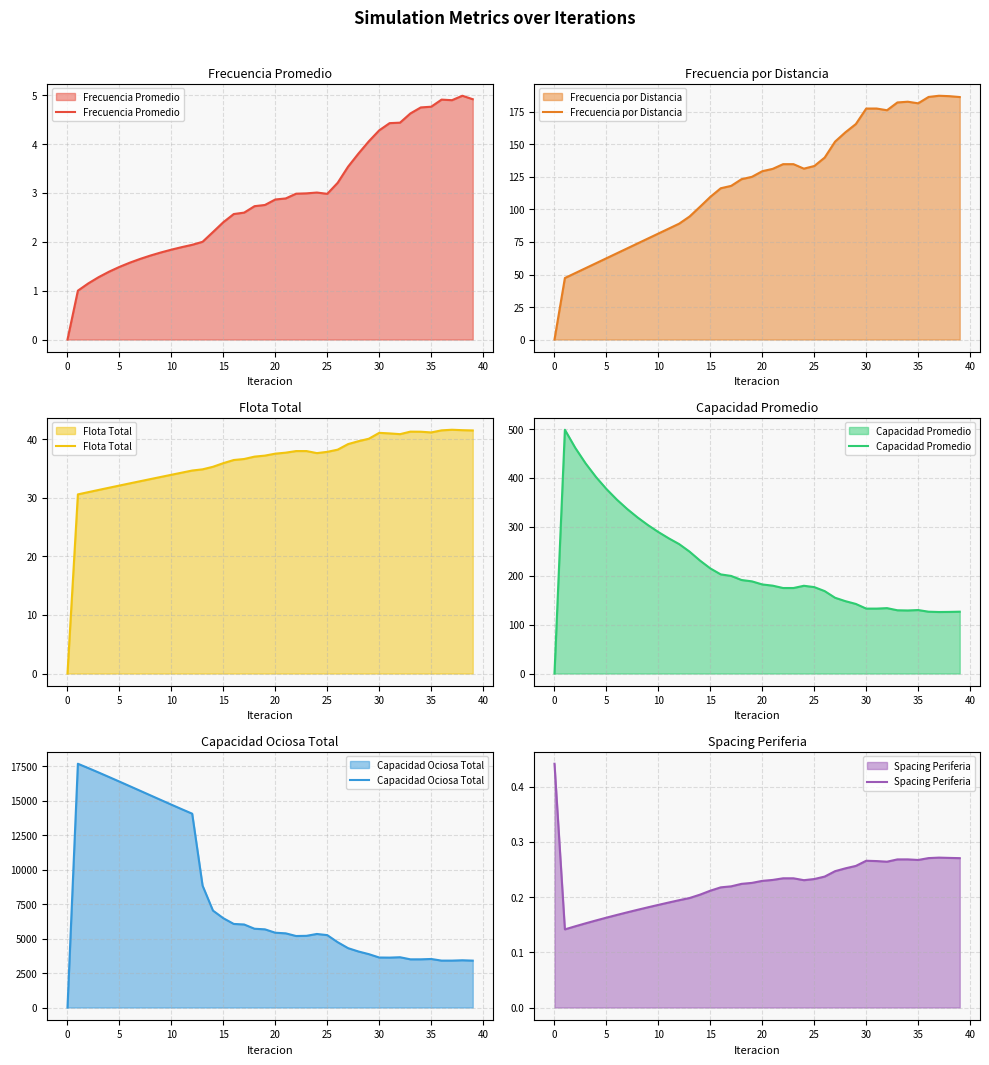

What is the difference between the Capacidad Promedio values at 18 and 35?

61.4